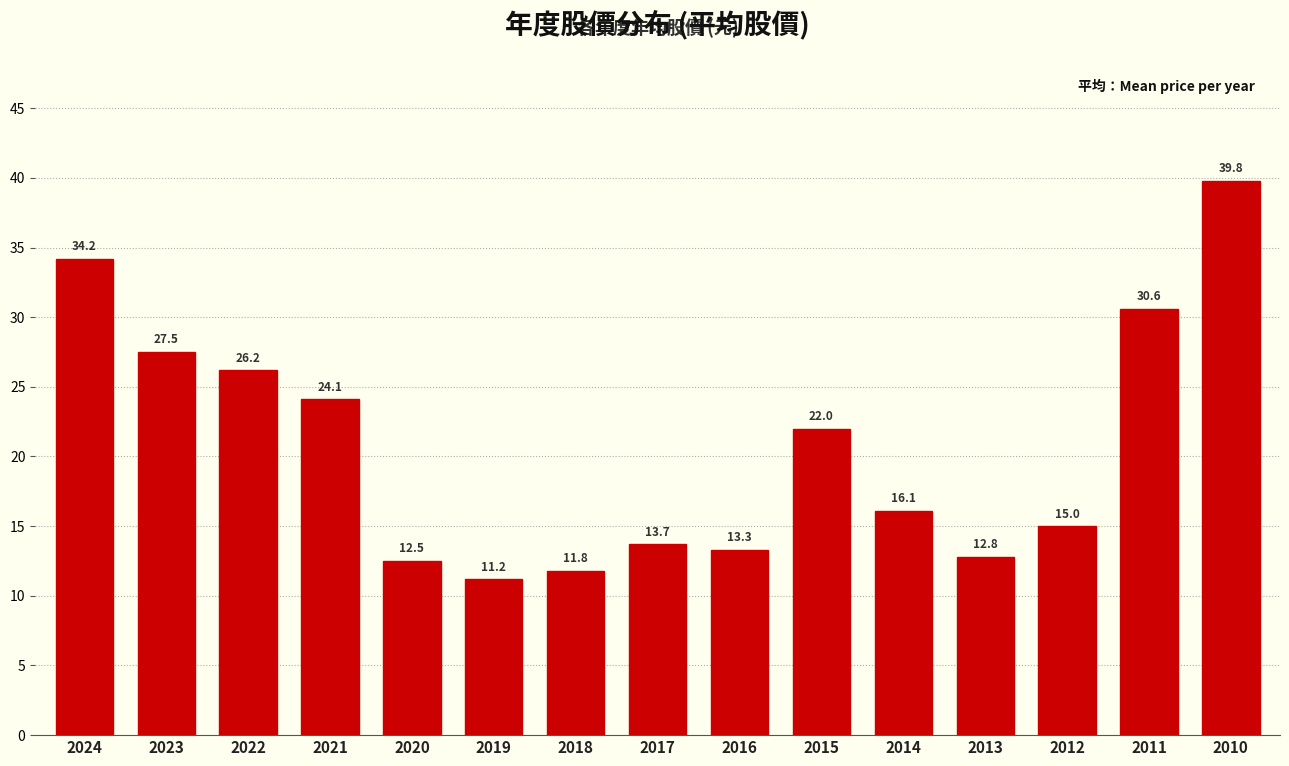

Reading left to right, transcribe all the data shown in this chart.

2024=34.2	2023=27.5	2022=26.2	2021=24.1	2020=12.5	2019=11.2	2018=11.8	2017=13.7	2016=13.3	2015=22.0	2014=16.1	2013=12.8	2012=15.0	2011=30.6	2010=39.8